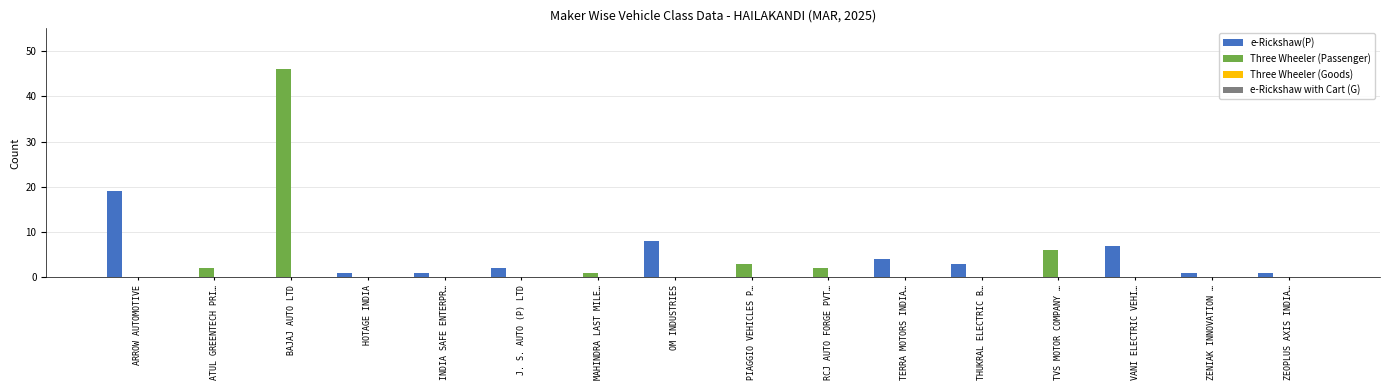

The e-Rickshaw(P) series shows 7 at PIAGGIO VEHICLES P…. True or false?

False